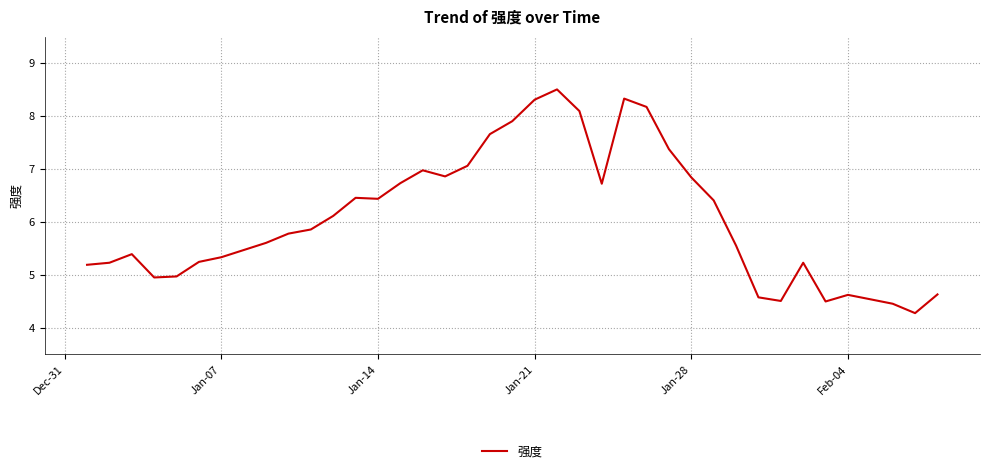

What is the difference between the maximum and minimum values?

4.2